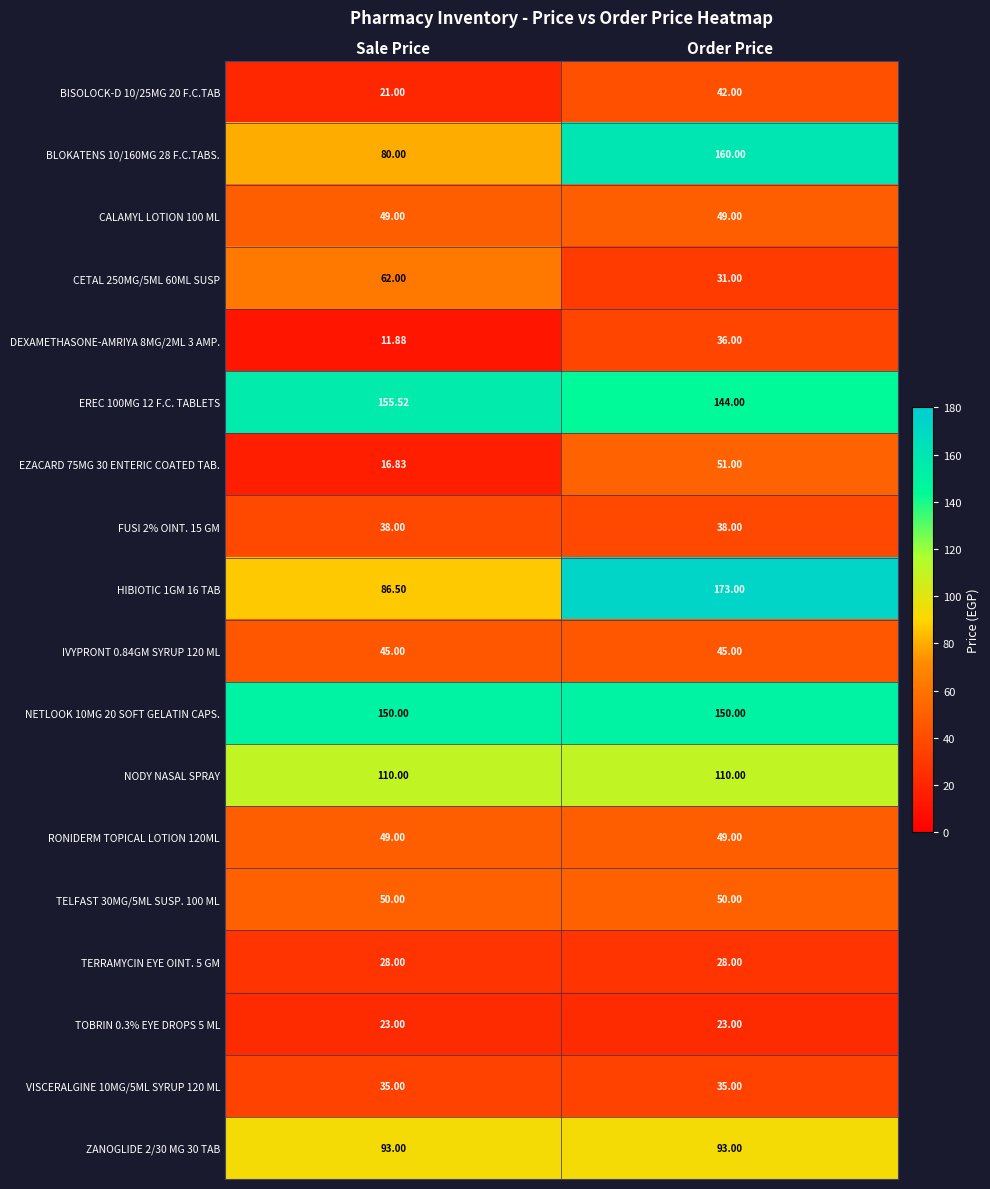

Count the number of categories in the chart.

2